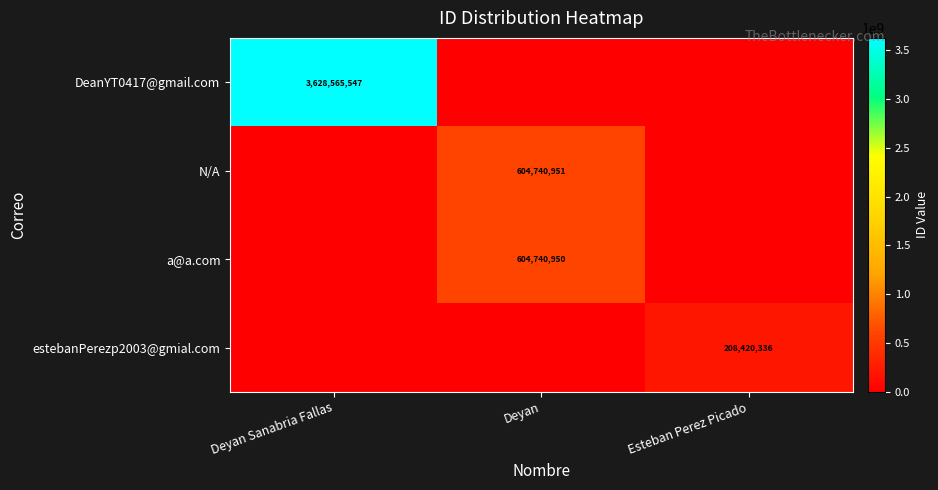

True or false: estebanPerezp2003@gmial.com has a value of 208420336 at Esteban Perez Picado.

True